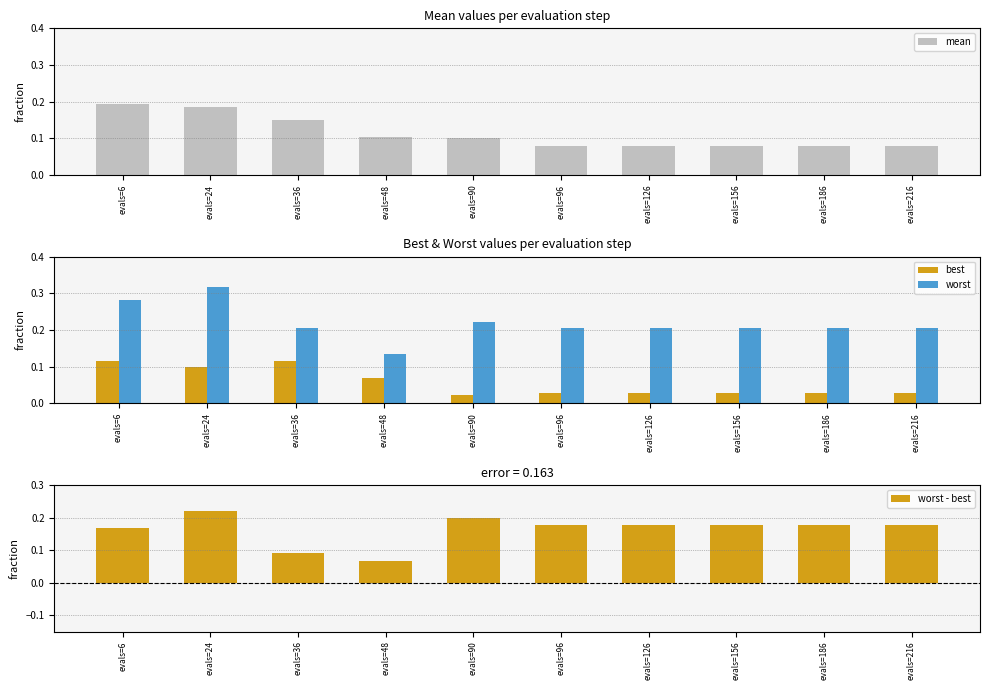

What is the difference between the highest and lowest values at evals=96?

0.2